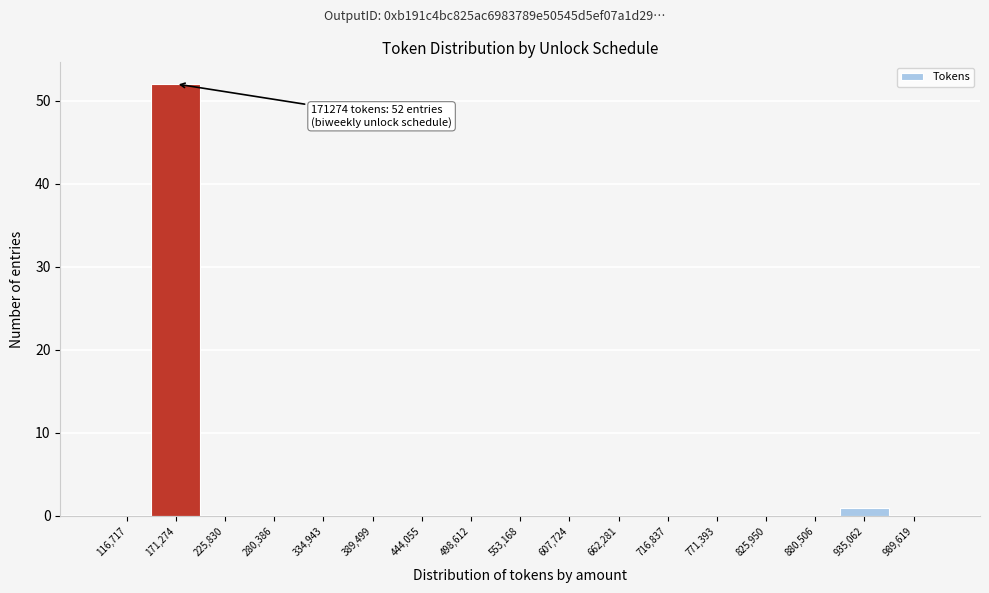

Reading left to right, what are all the values shown in this chart?

116,717=0	171,274=52	225,830=0	280,386=0	334,943=0	389,499=0	444,055=0	498,612=0	553,168=0	607,724=0	662,281=0	716,837=0	771,393=0	825,950=0	880,506=0	935,062=1	989,619=0